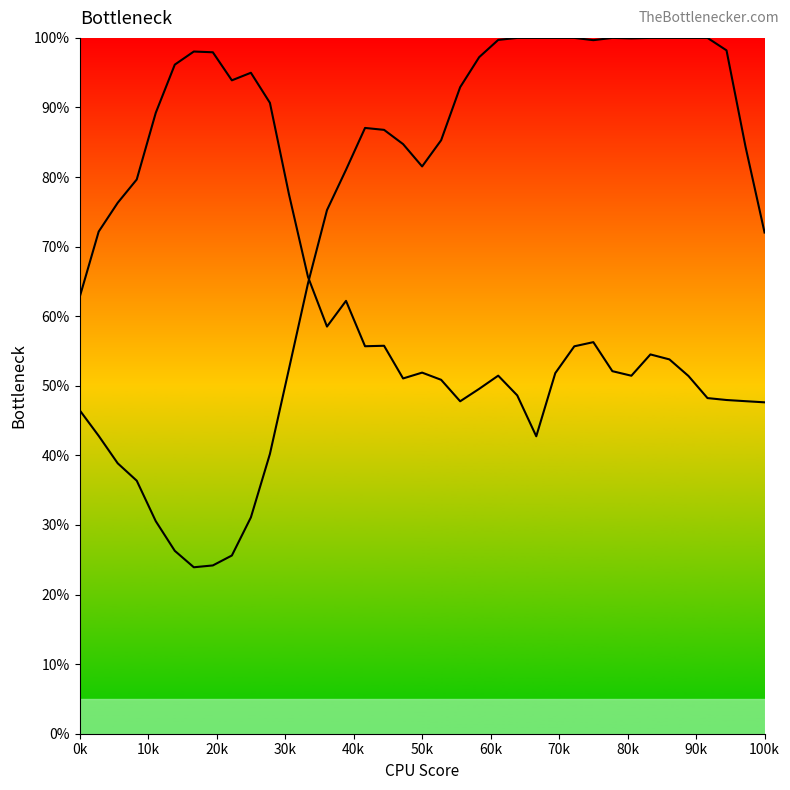

At how many categories does at least one series exceed 99?

12